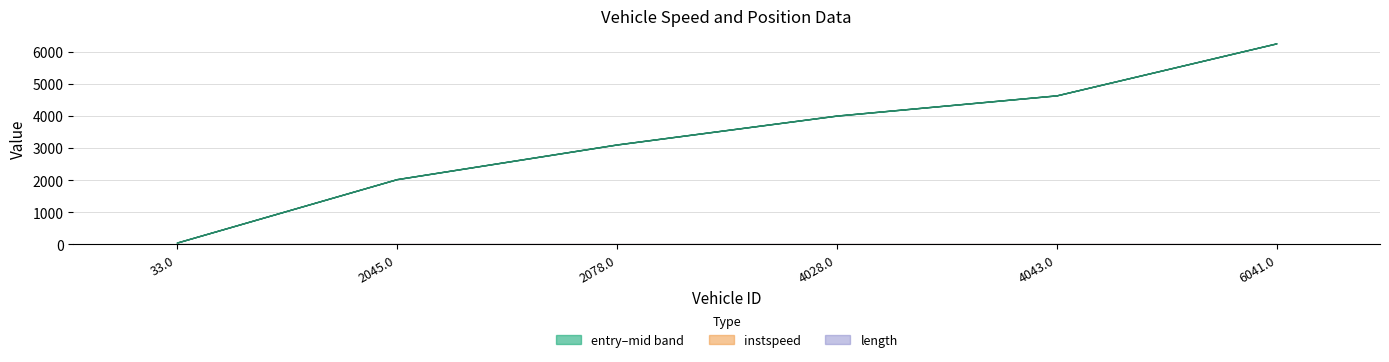

The value at 4043.0 is 11.7. True or false?

True